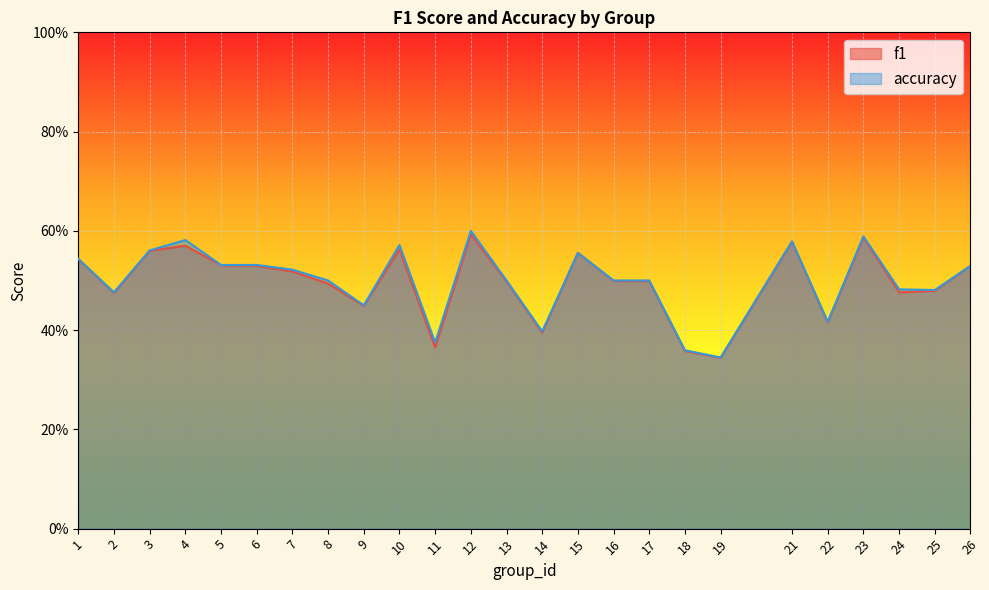

Which series has the largest range (max minus min)?

accuracy